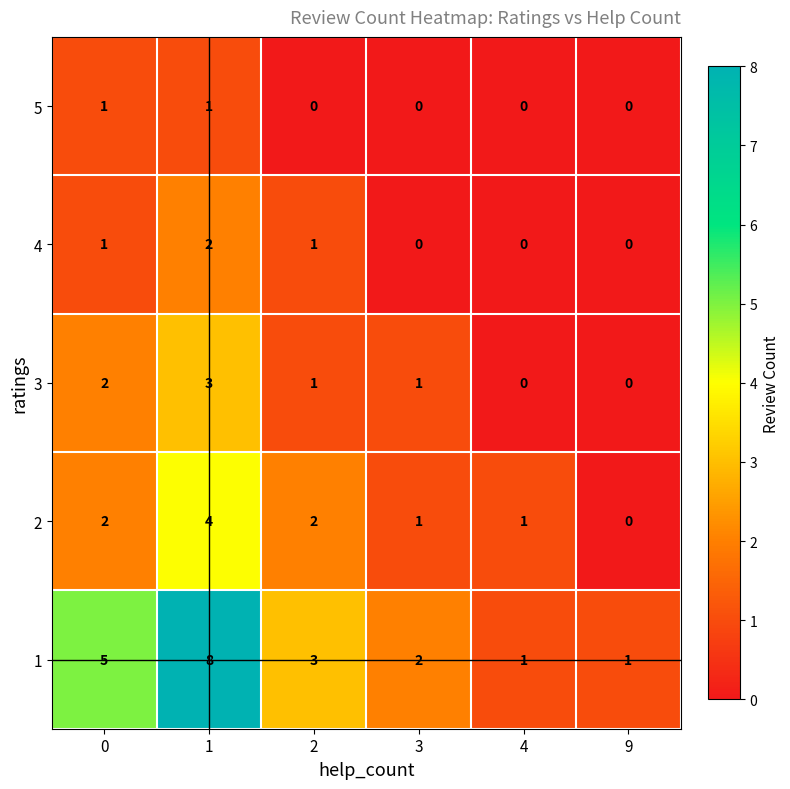

What is the difference between the maximum and second lowest values in the 1 series?

7